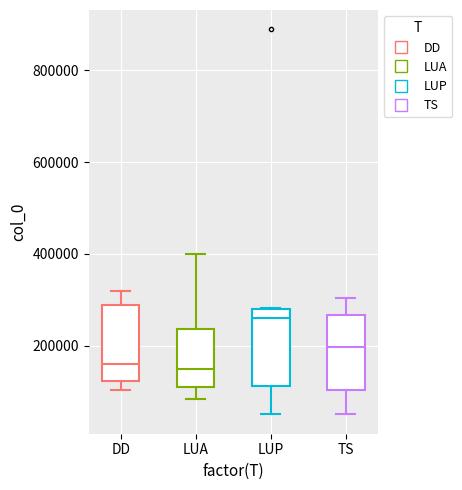

Reading left to right, read every box against the y-axis: the position of its median line, the range the box covers, and the ends of its whiskers. The values are not printed on the chart, so give them approximately, as read against the axis.

DD: median 160000, box 120000 to 280000, whiskers 100000 to 320000
LUA: median 140000, box 120000 to 240000, whiskers 80000 to 400000
LUP: median 260000, box 120000 to 280000, whiskers 60000 to 280000
TS: median 200000, box 100000 to 260000, whiskers 60000 to 300000